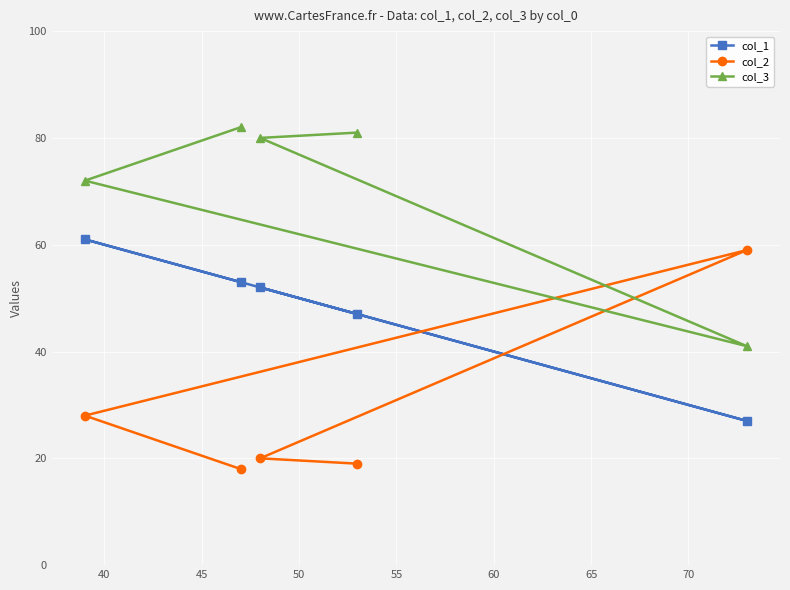

What is the value of the col_1 point at the 5th from the left?

27